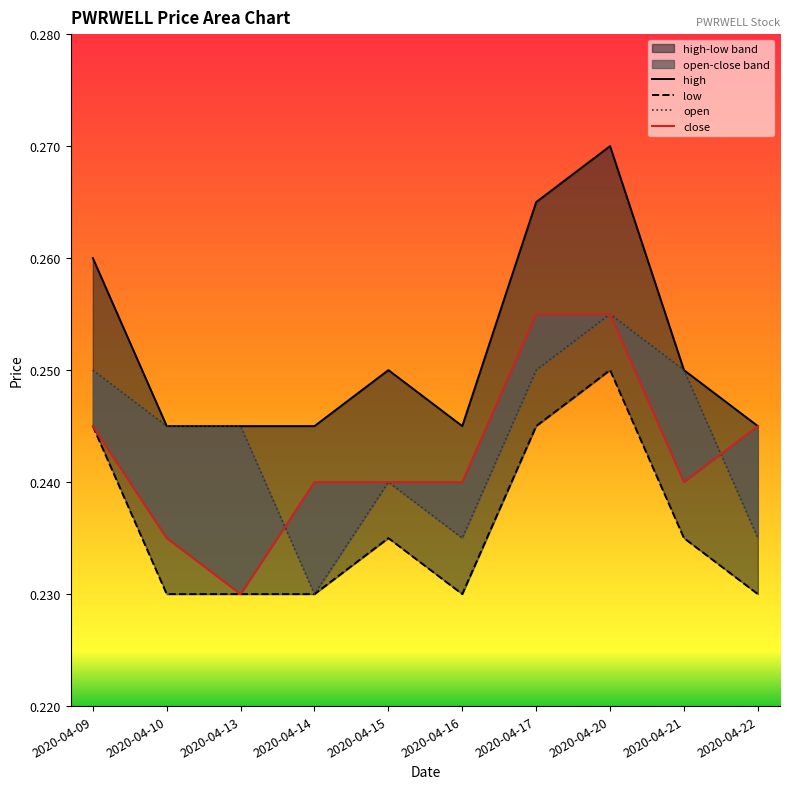

Where is open nearest to the value 0?

2020-04-14